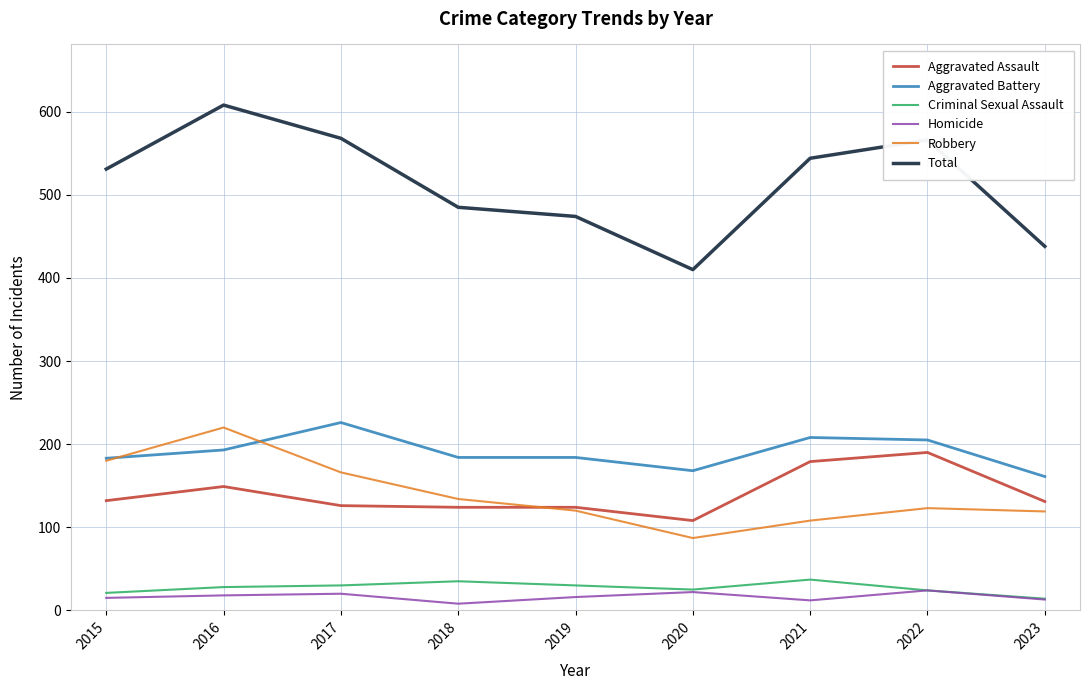

Where does the Homicide series first go above 16?

2016